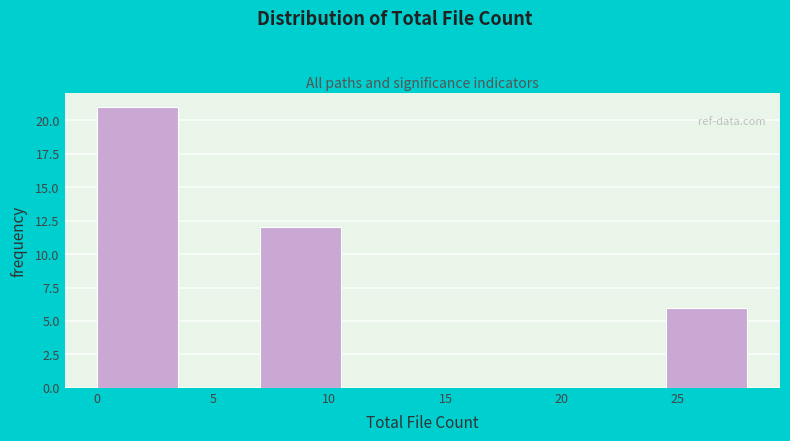

Reading left to right, list every bar in this chart as the range it spans on the x-axis followed by its height. The values are not printed on the chart, so give them approximately, as read against the axis.

0.0 to 3.5: 21
3.5 to 7.0: 0
7.0 to 10.5: 12
10.5 to 14.0: 0
14.0 to 17.5: 0
17.5 to 21.0: 0
21.0 to 24.5: 0
24.5 to 28.0: 6